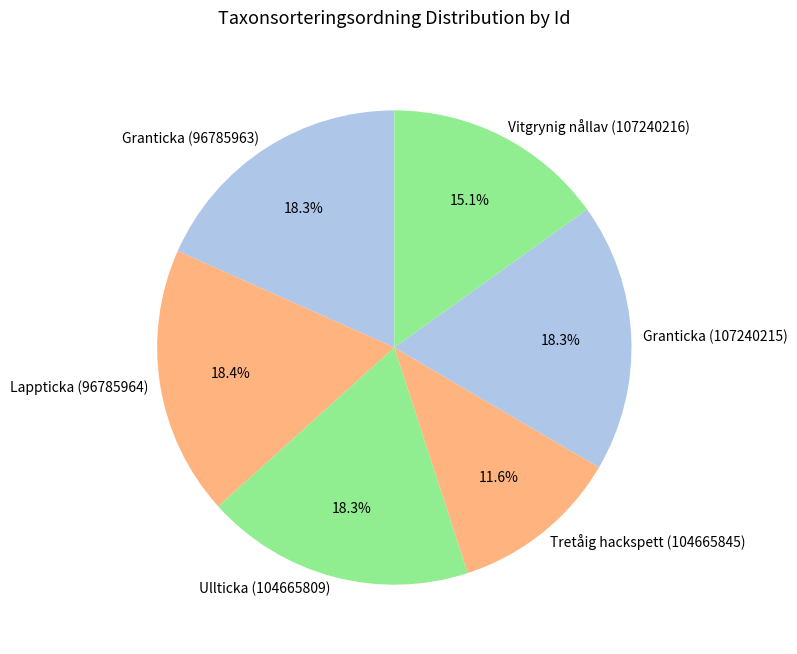

Approximately how many times larger is the value at Granticka (96785963) compared to Ullticka (104665809)?

1.0